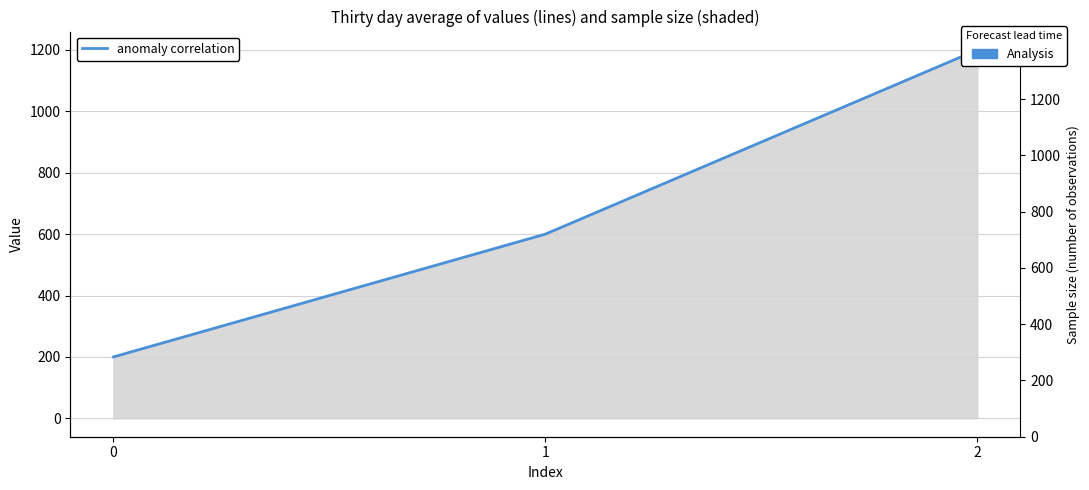

The chart shows a value of 347 at 0. True or false?

False